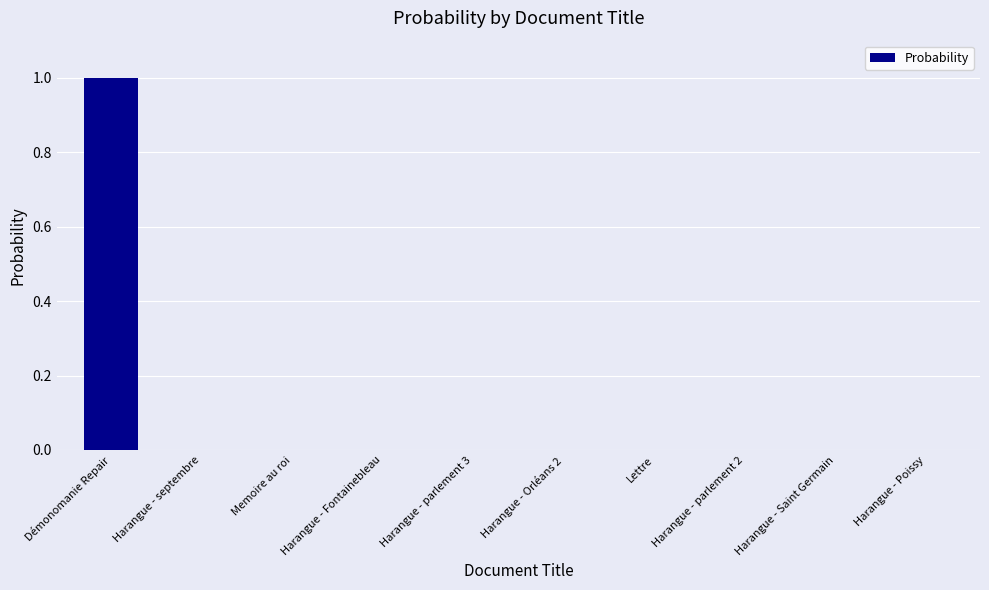

How many distinct data groups are displayed?

1